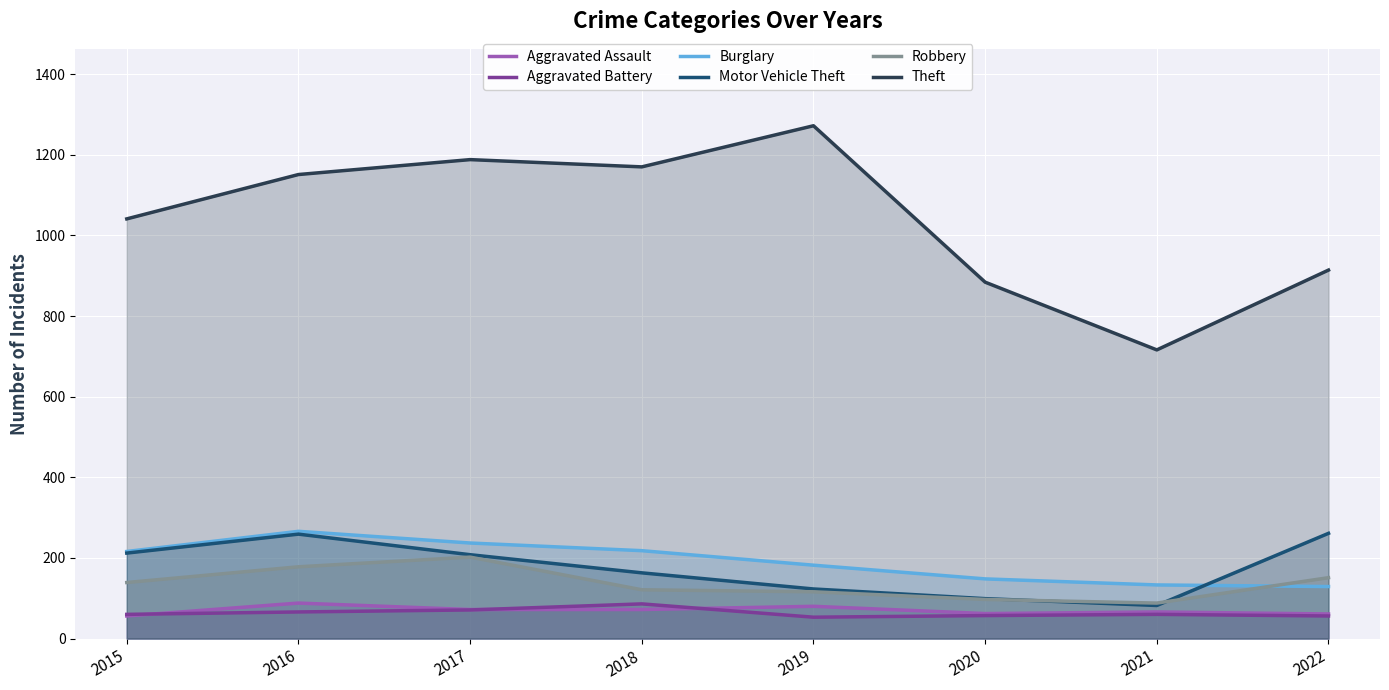

What is the maximum value for Burglary?

266